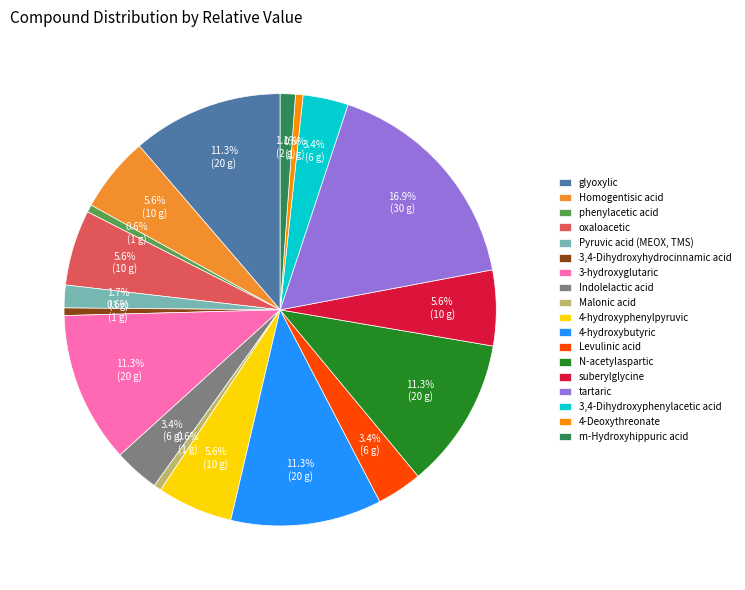

Which has a higher value, oxaloacetic or glyoxylic?

glyoxylic